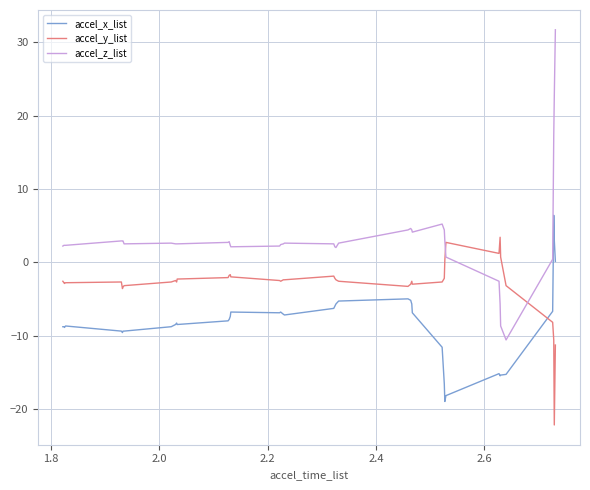

Which series has the widest spread of values?

accel_z_list